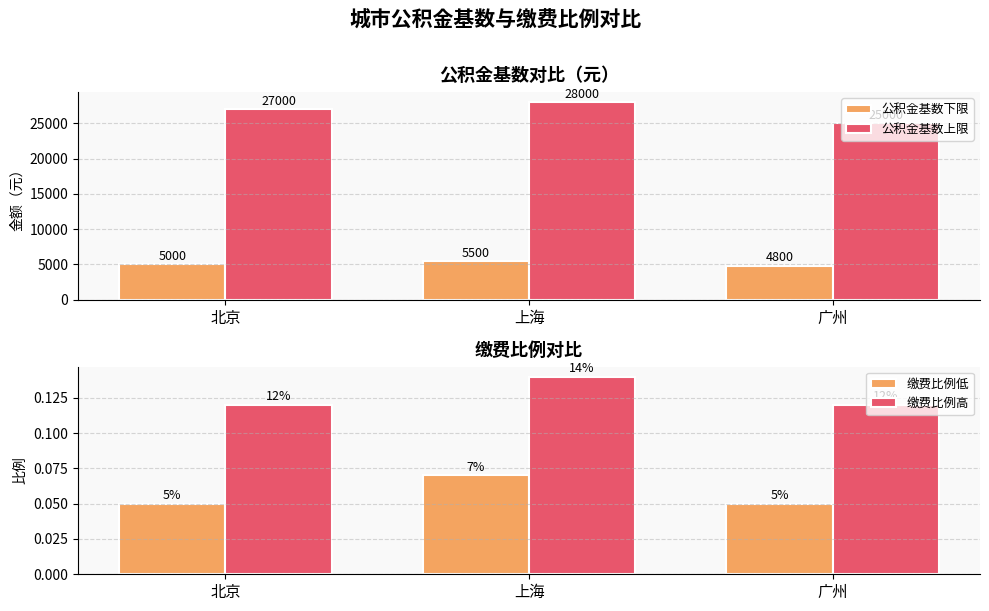

What is the total value across all series at 广州?

29800.2